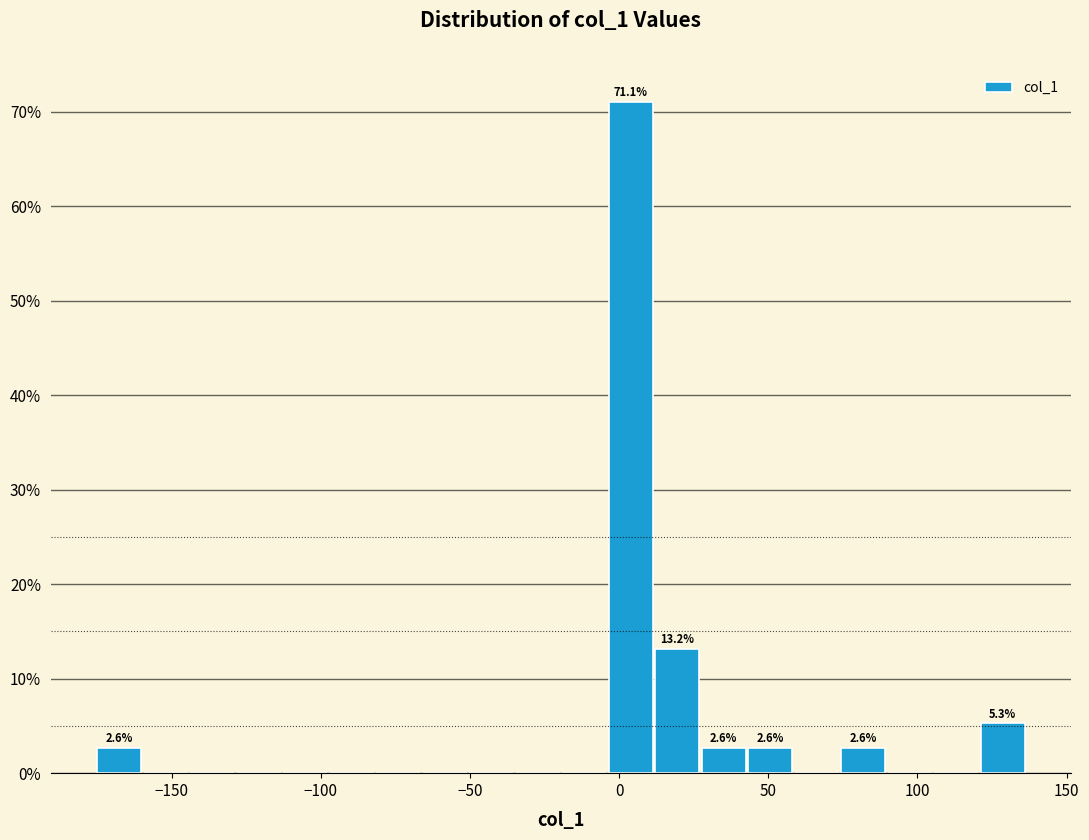

Around what value on the x-axis is the tallest bar? Give the approximate position of its centre, as read against the axis.

5